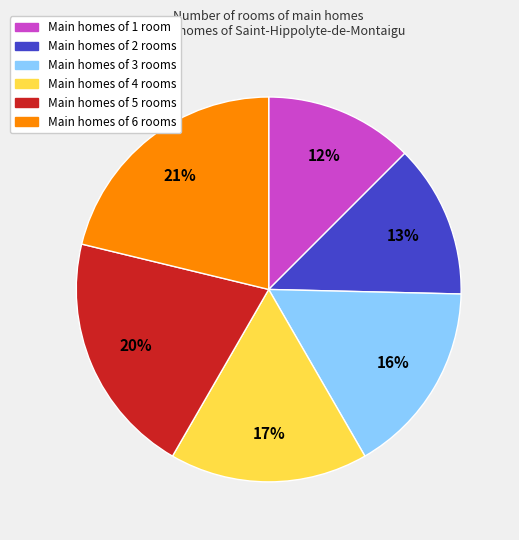

Count the number of slices in the pie.

6